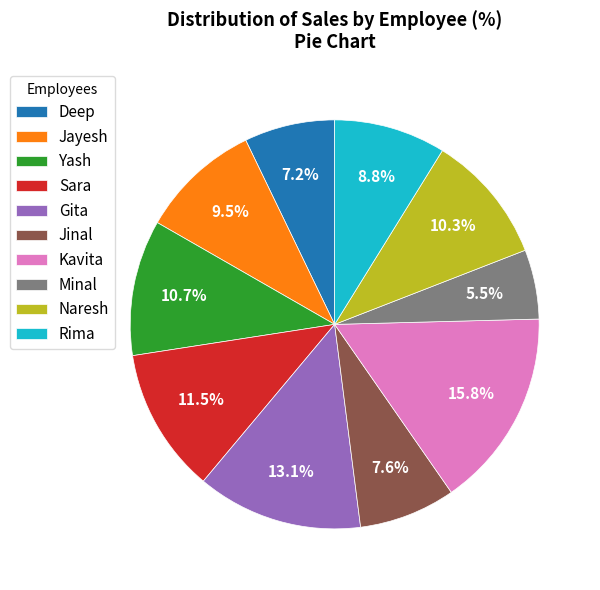

What percentage is the Naresh slice, to the nearest percent?

10%